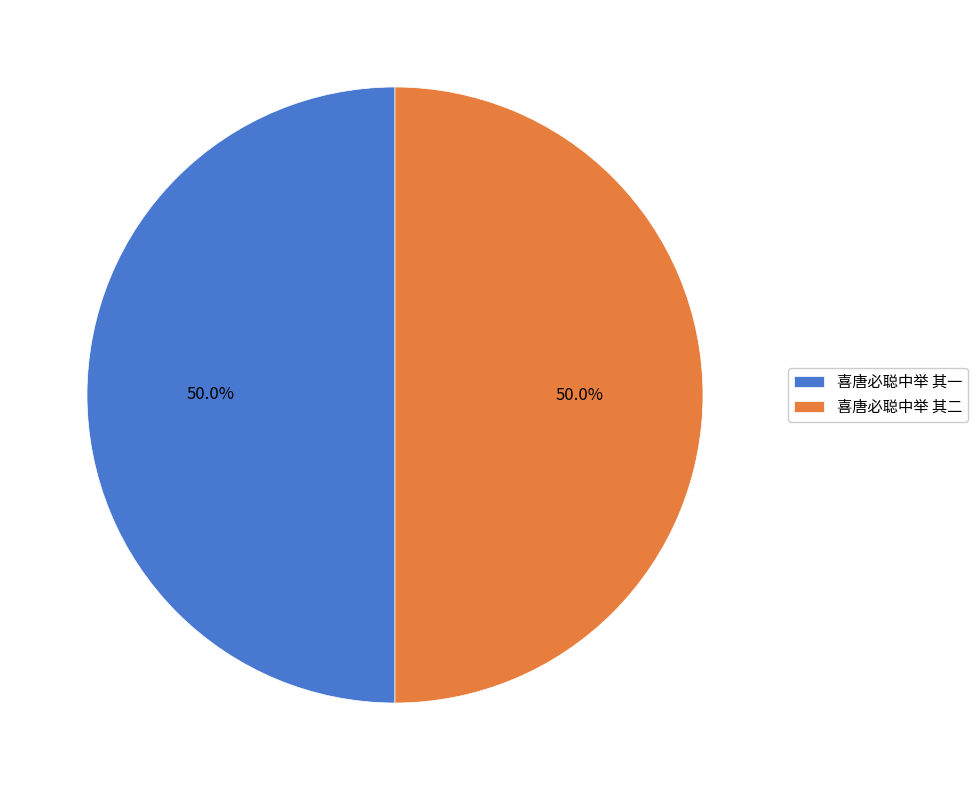

How much of the chart is everything except 喜唐必聪中举 其二?

50.0%